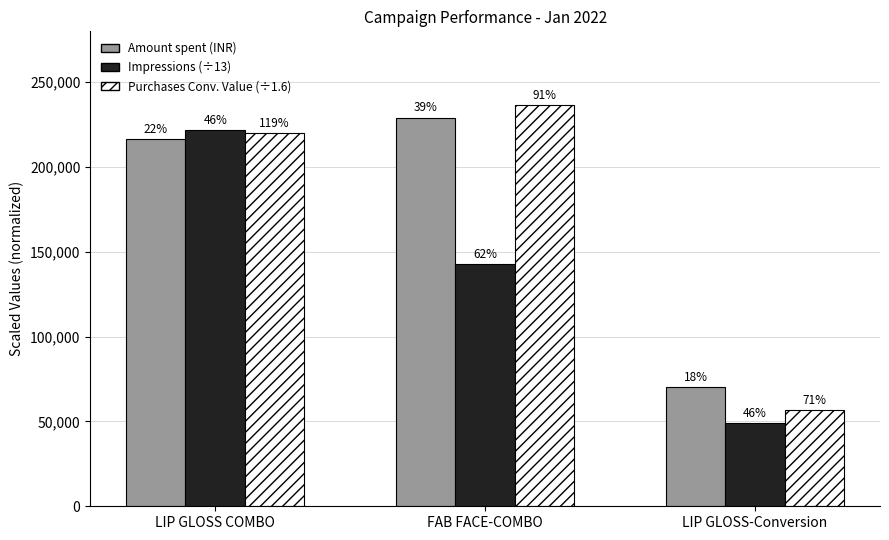

What is the smallest value displayed?

48989.3